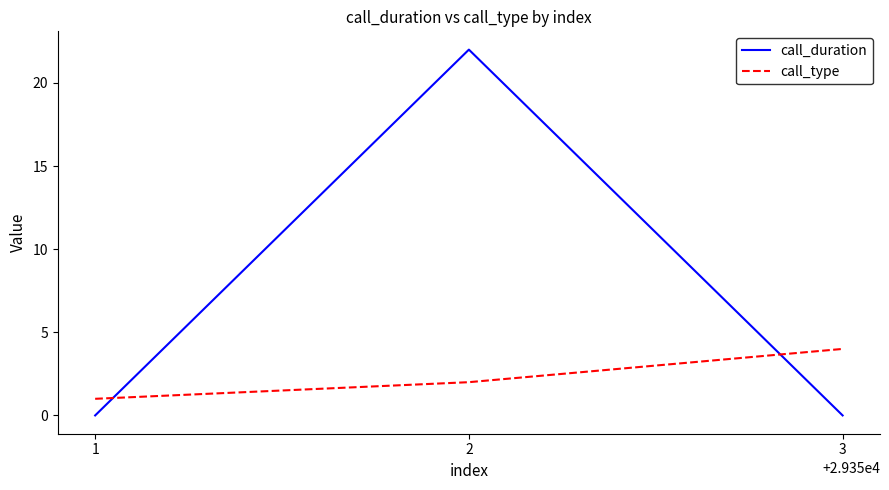

What is the difference between the call_duration values at 1 and 2?

22